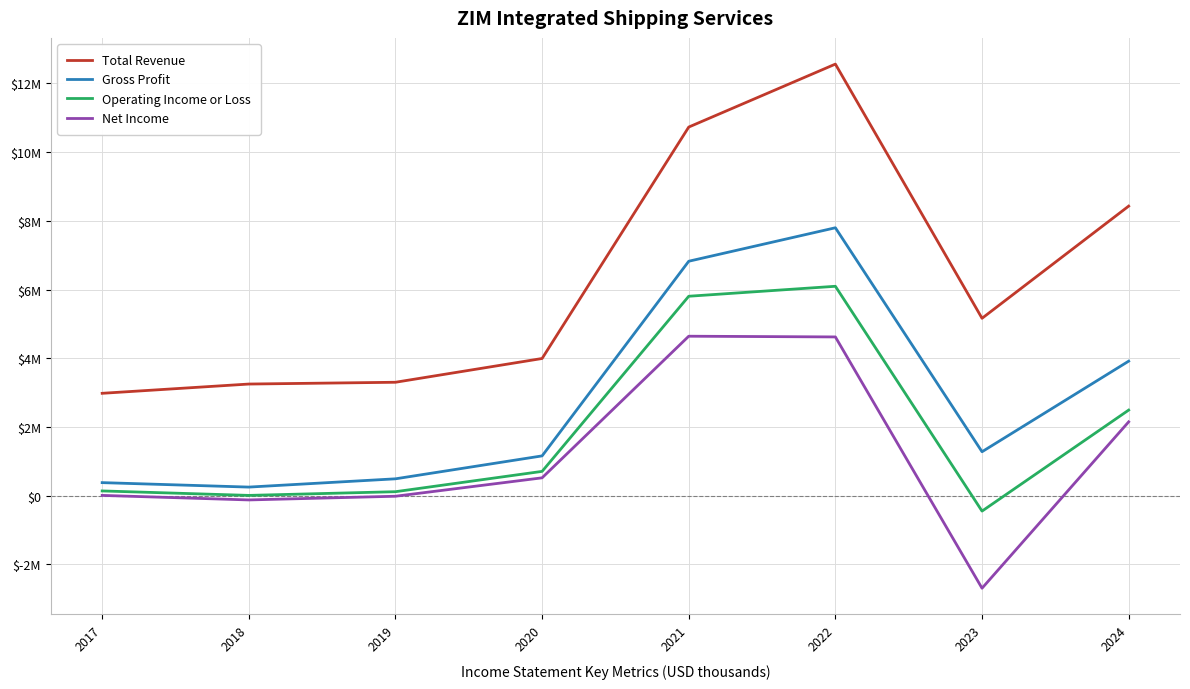

Is this an area chart (filled region under the line)?

No